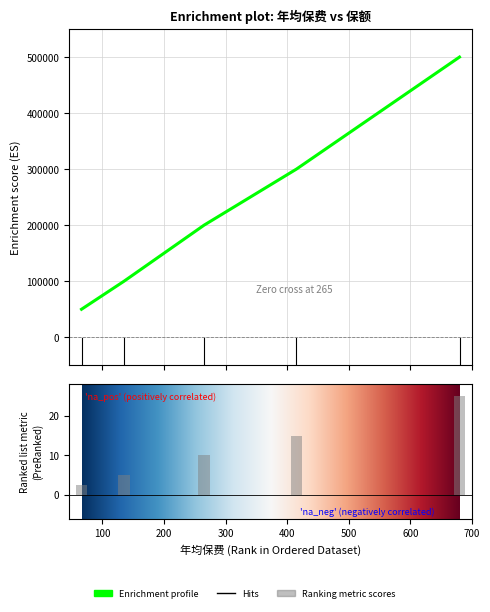

Does the chart contain any negative values?

No